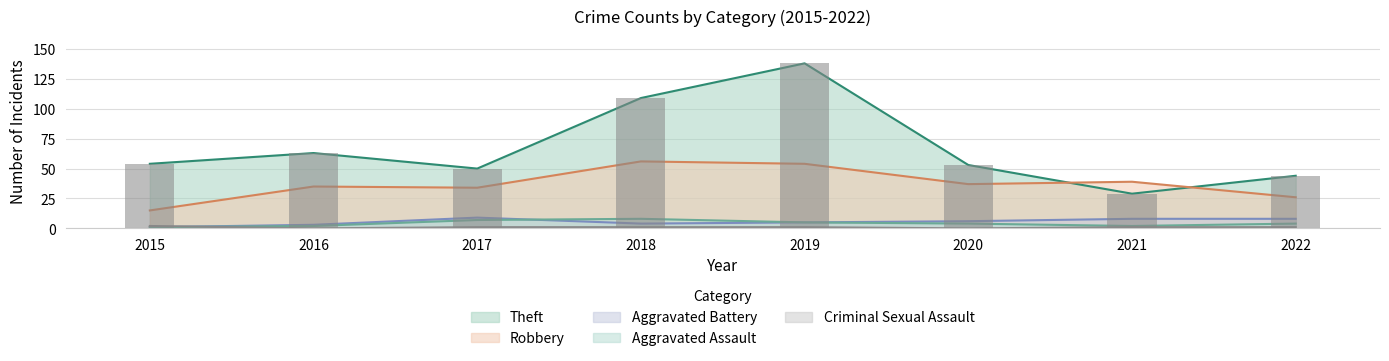

How many values in the Robbery series are below 37?

4